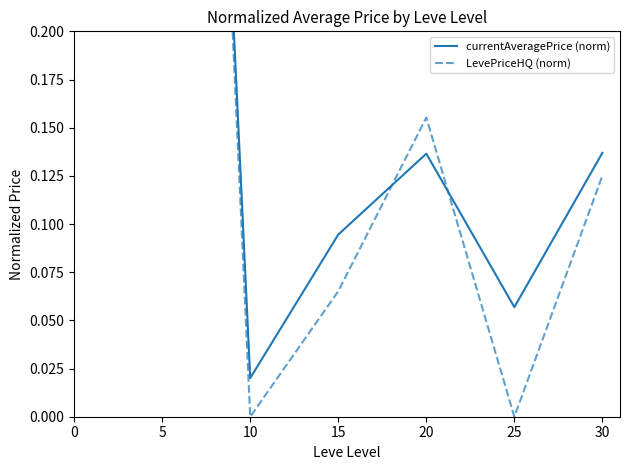

Which category has the lowest value across all series?

10